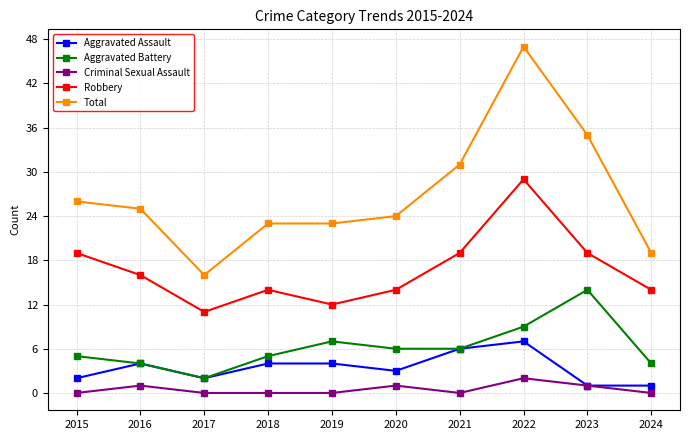

What is the difference between the highest and lowest values at 2017?

16